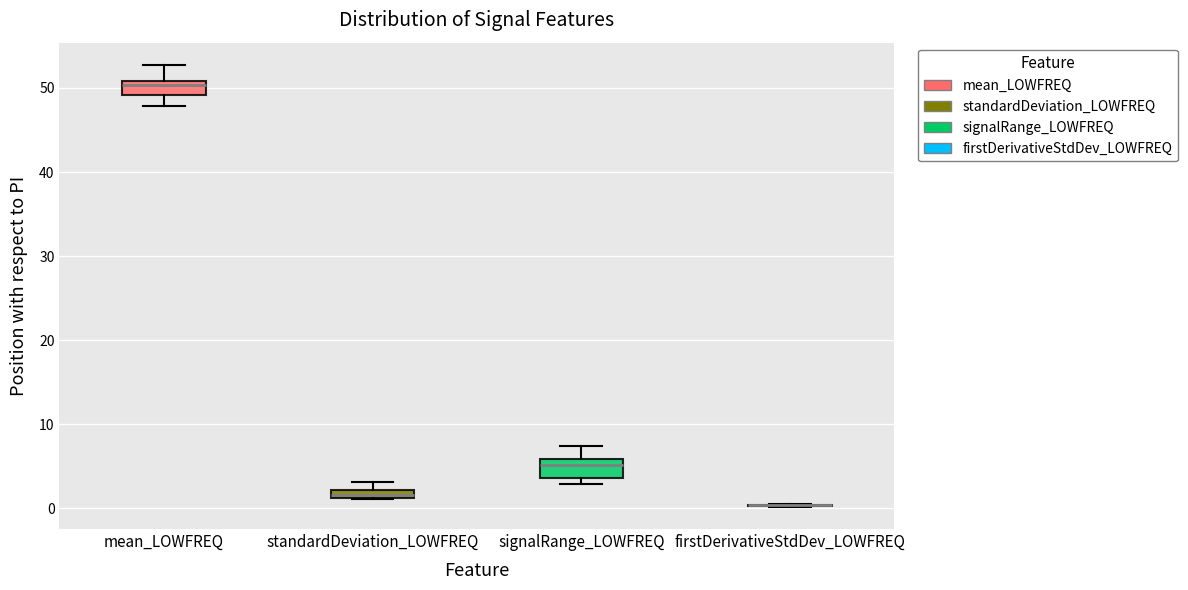

Where is the upper edge of the box for signalRange_LOWFREQ on the y-axis? The values are not printed on the chart, so give them approximately, as read against the axis.

6